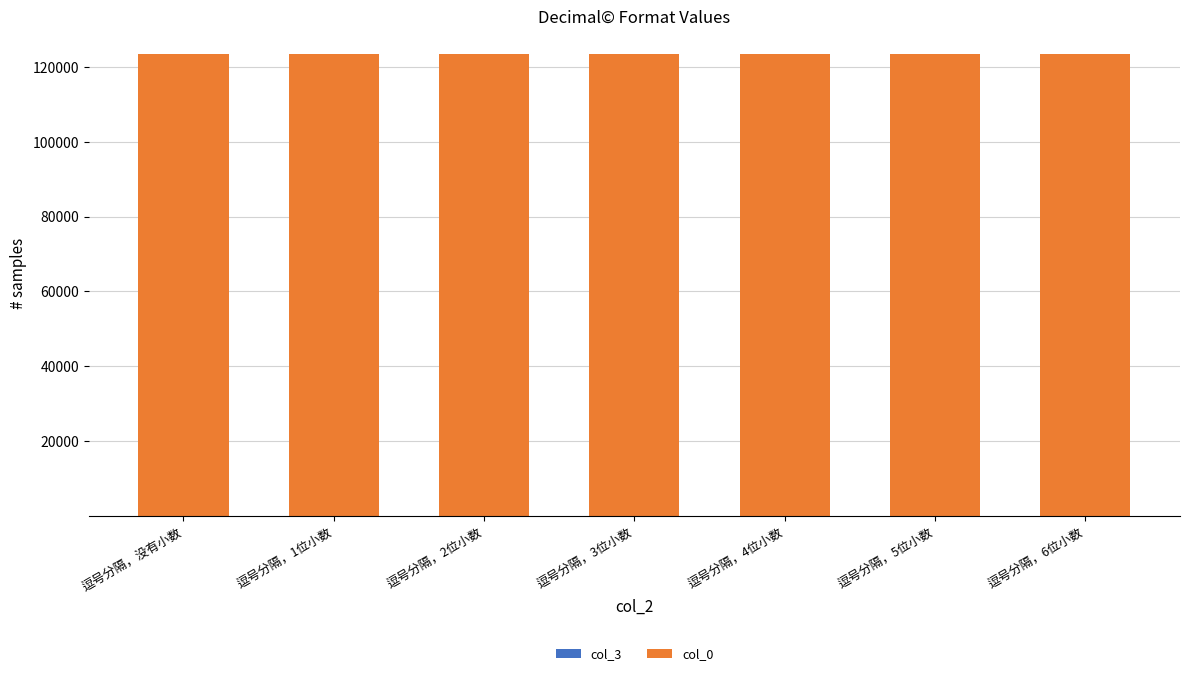

Are the bars grouped side by side (vs. stacked)?

No